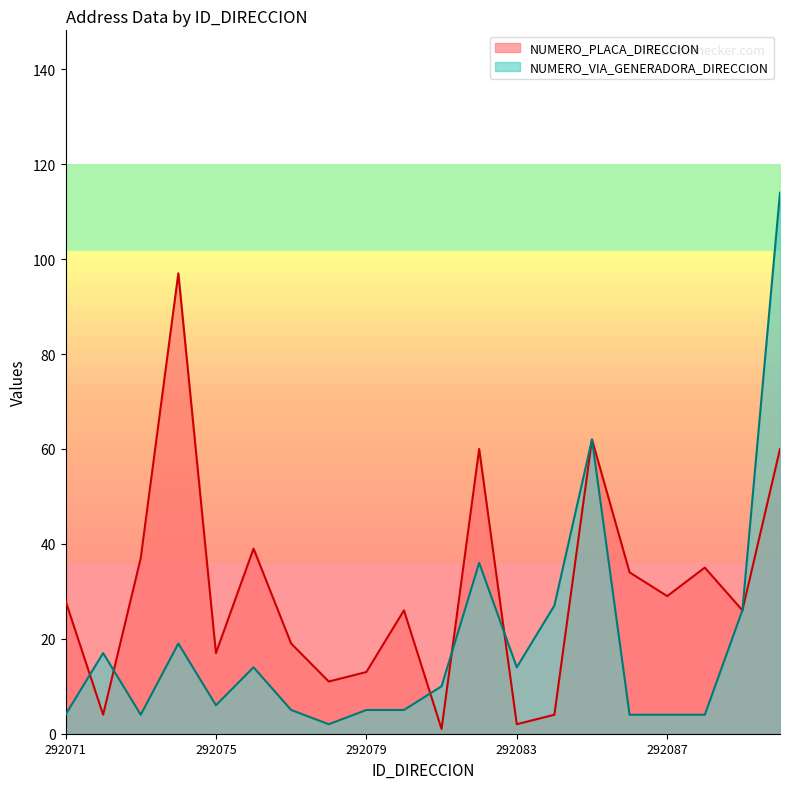

Reading right to left, what are all the values shown in this chart?

NUMERO_PLACA_DIRECCION: 292090=60	292089=26	292088=35	292087=29	292086=34	292085=62	292084=4	292083=2	292082=60	292081=1	292080=26	292079=13	292078=11	292077=19	292076=39	292075=17	292074=97	292073=37	292072=4	292071=28
NUMERO_VIA_GENERADORA_DIRECCION: 292090=114	292089=26	292088=4	292087=4	292086=4	292085=62	292084=27	292083=14	292082=36	292081=10	292080=5	292079=5	292078=2	292077=5	292076=14	292075=6	292074=19	292073=4	292072=17	292071=4